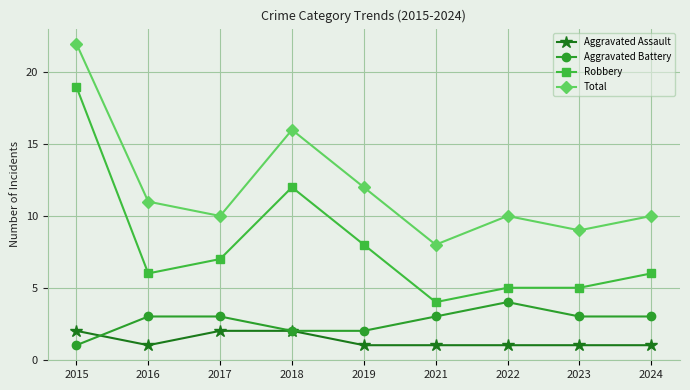

What is the sum of all Total values?

108